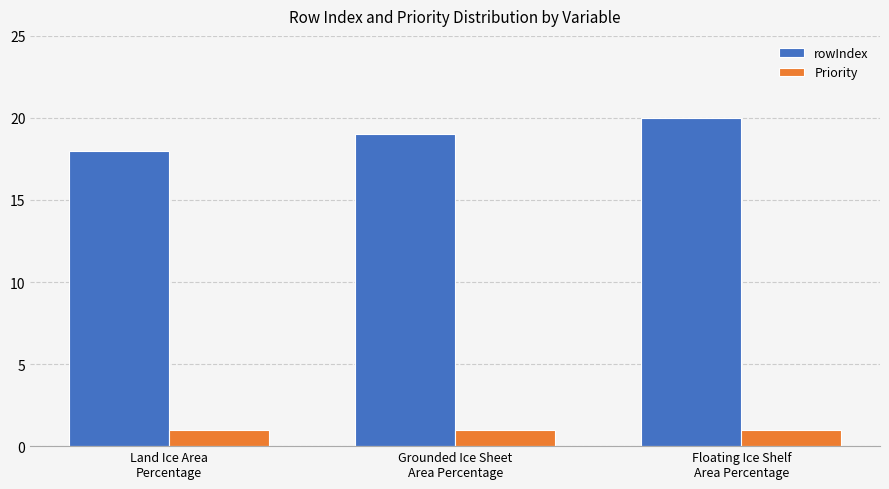

What is the maximum value for rowIndex?

20